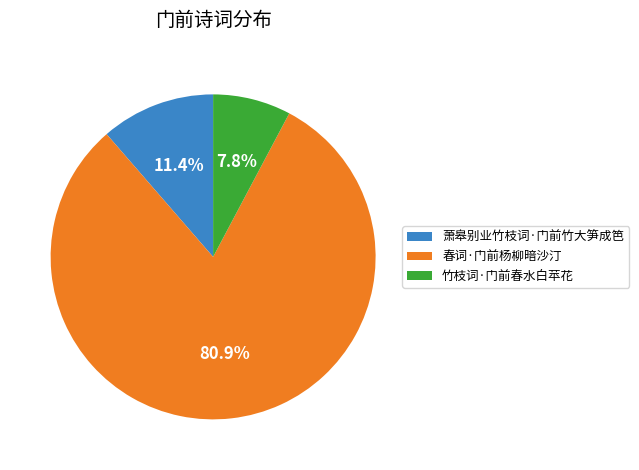

Count the number of slices in the pie.

3